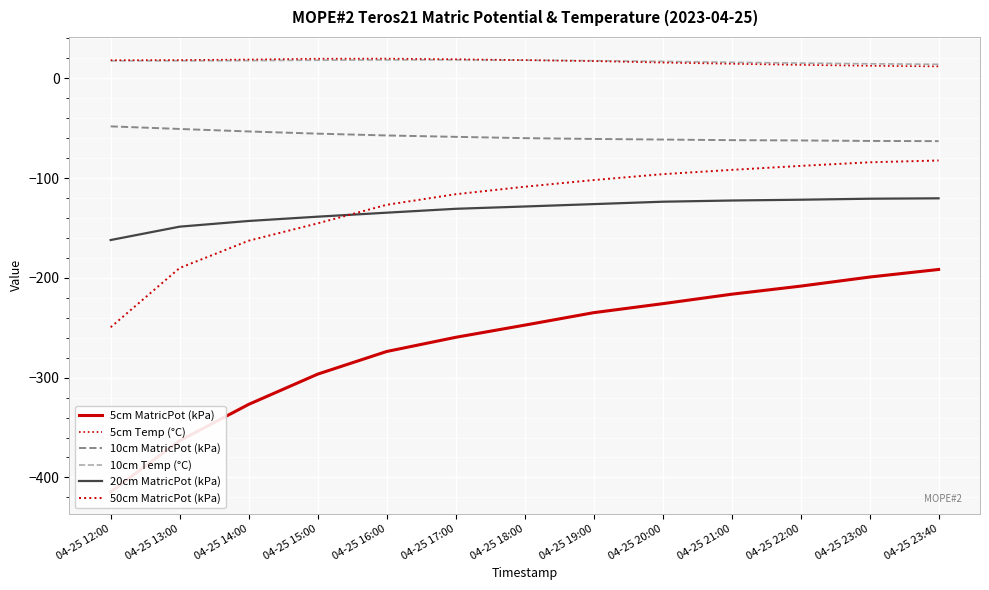

True or false: 5cm MatricPot (kPa) and 10cm MatricPot (kPa) cross at least once.

False